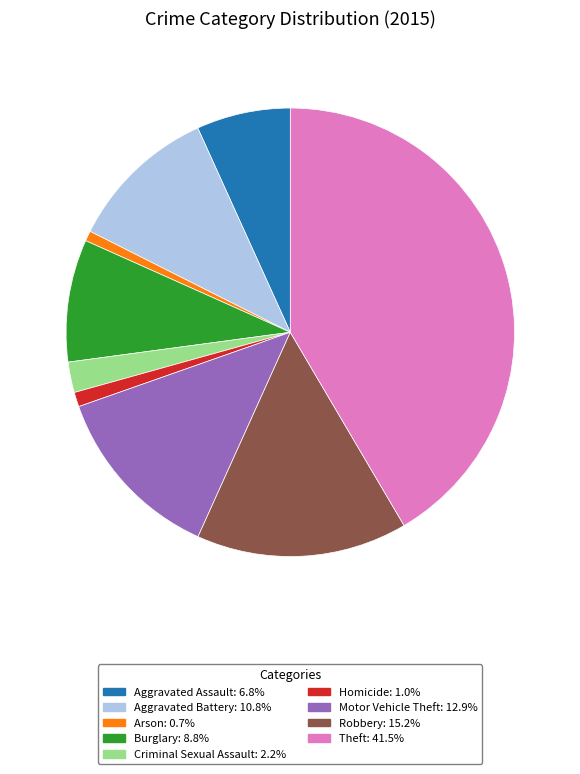

How many slices are in this pie chart?

9